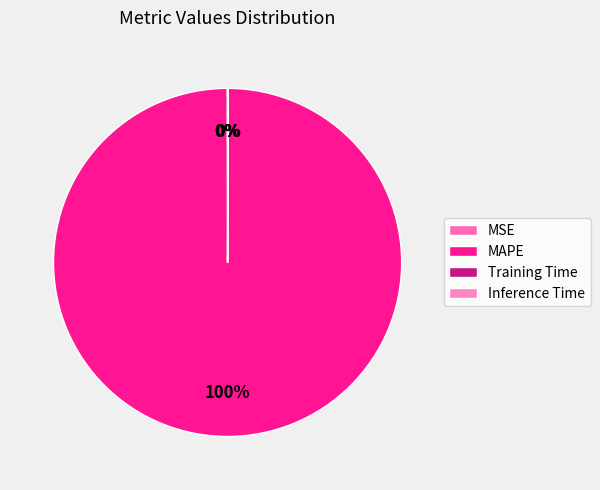

True or false: MAPE accounts for 100% of the total.

True